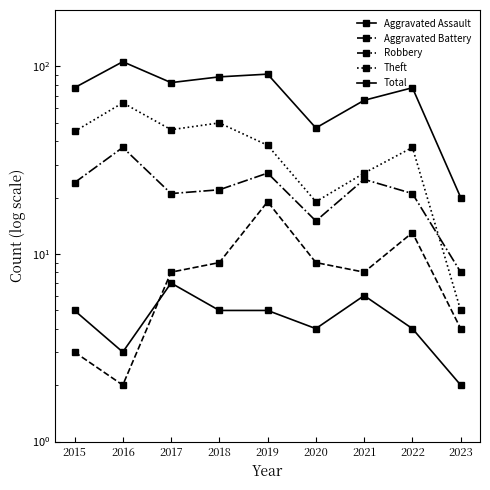

Reading left to right, what are all the values shown in this chart?

Aggravated Assault: 5	3	7	5	5	4	6	4	2
Aggravated Battery: 3	2	8	9	19	9	8	13	4
Robbery: 24	37	21	22	27	15	25	21	8
Theft: 45	64	46	50	38	19	27	37	5
Total: 77	106	82	88	91	47	66	77	20